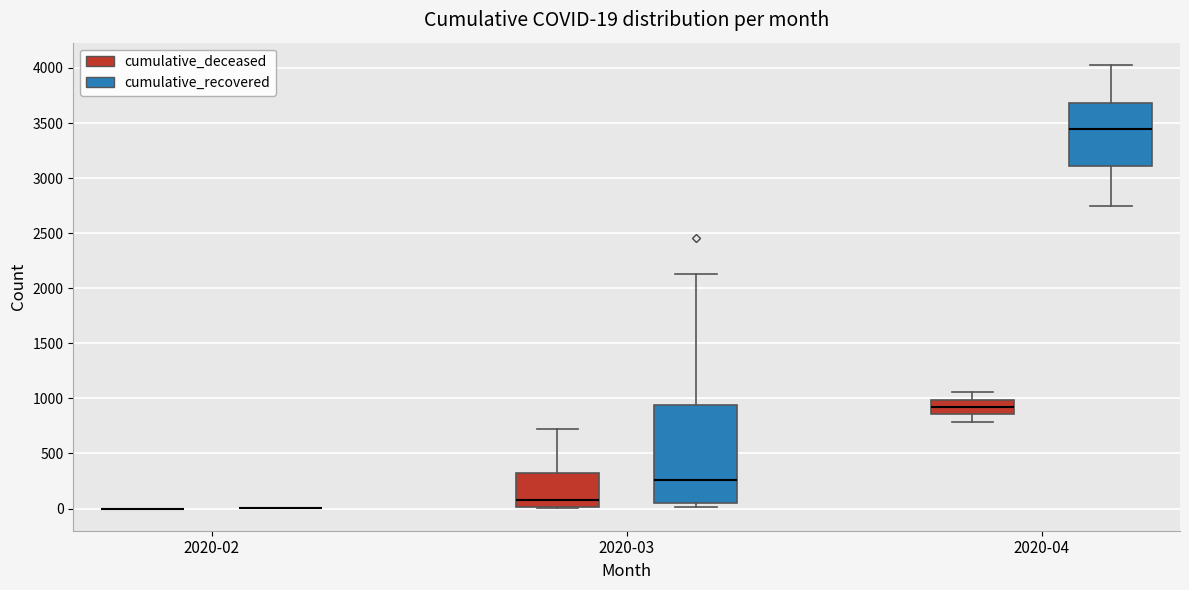

Which box is the tallest, from its lower edge to its upper edge?

2020-03 (cumulative_recovered)